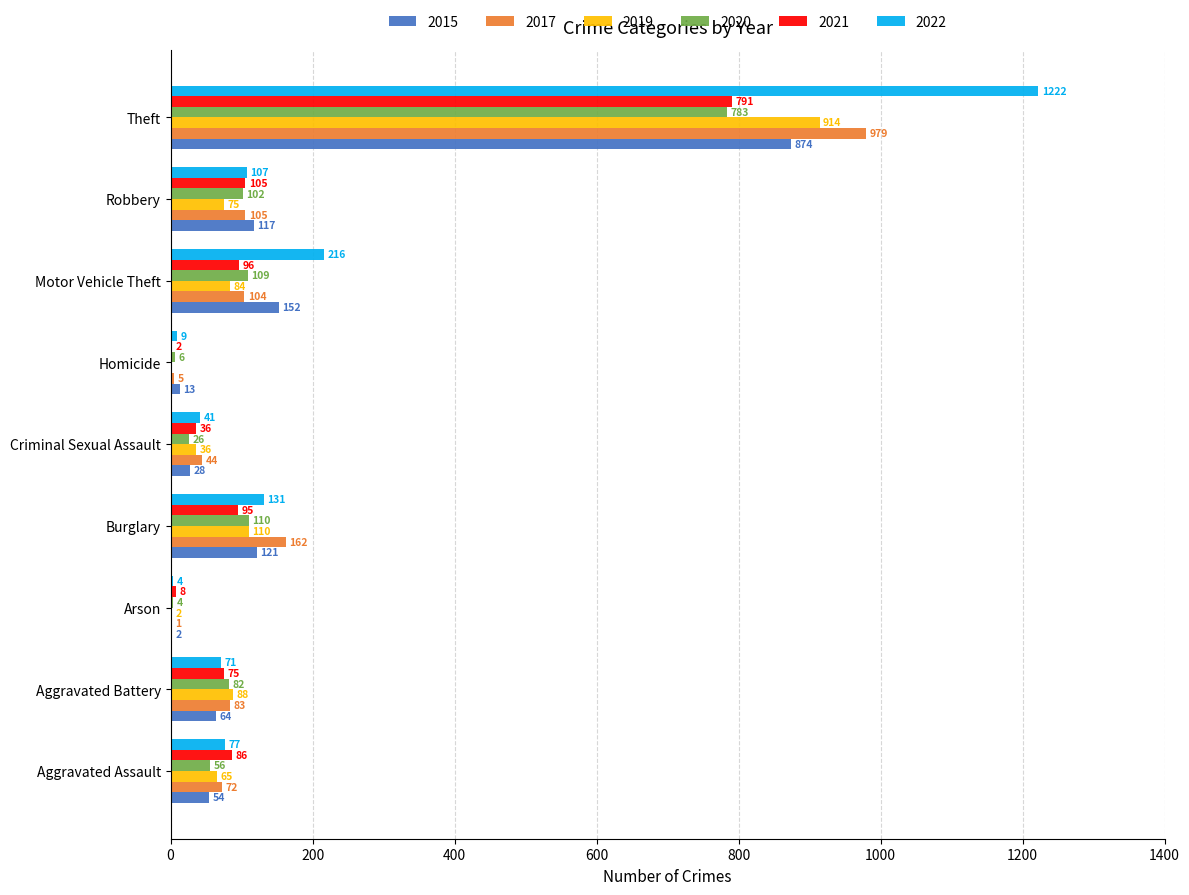

Which series changed the most between Arson and Theft?

2022